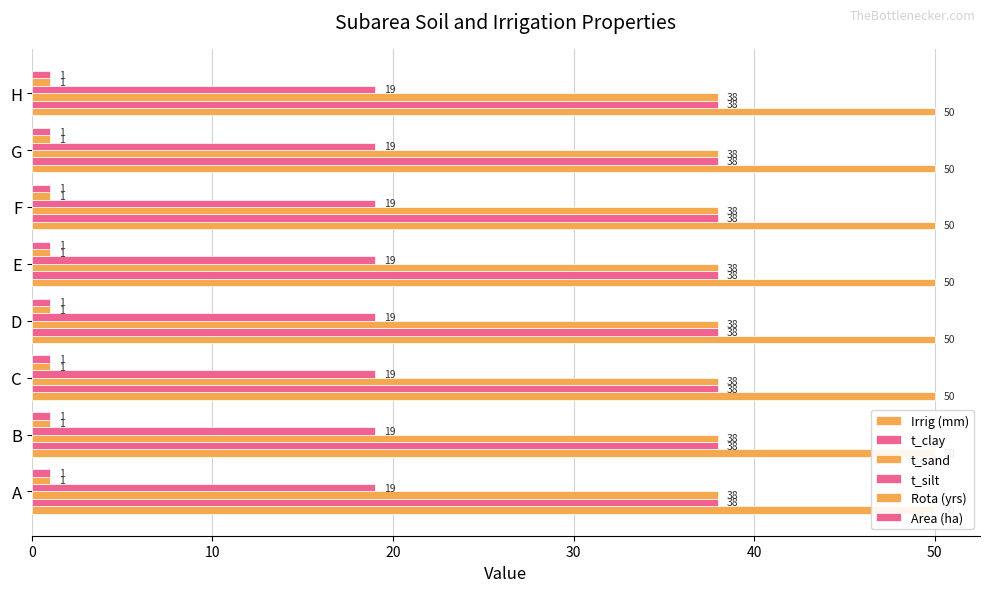

The value of Rota (yrs) at B is 2. True or false?

False